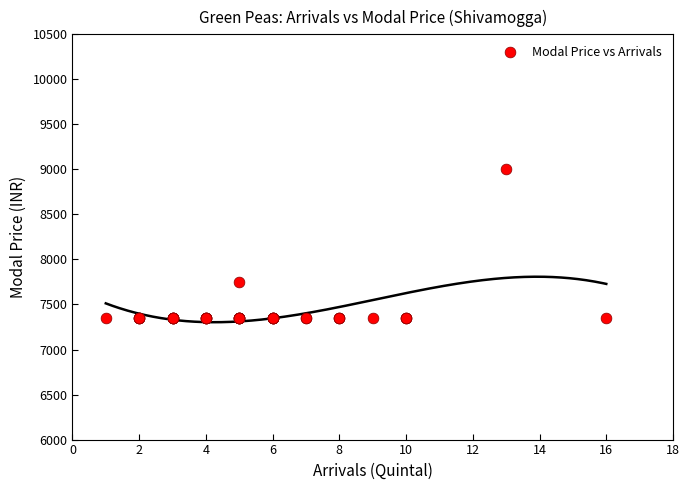

What Y value in the scatter plot is closest to 8175?

7750